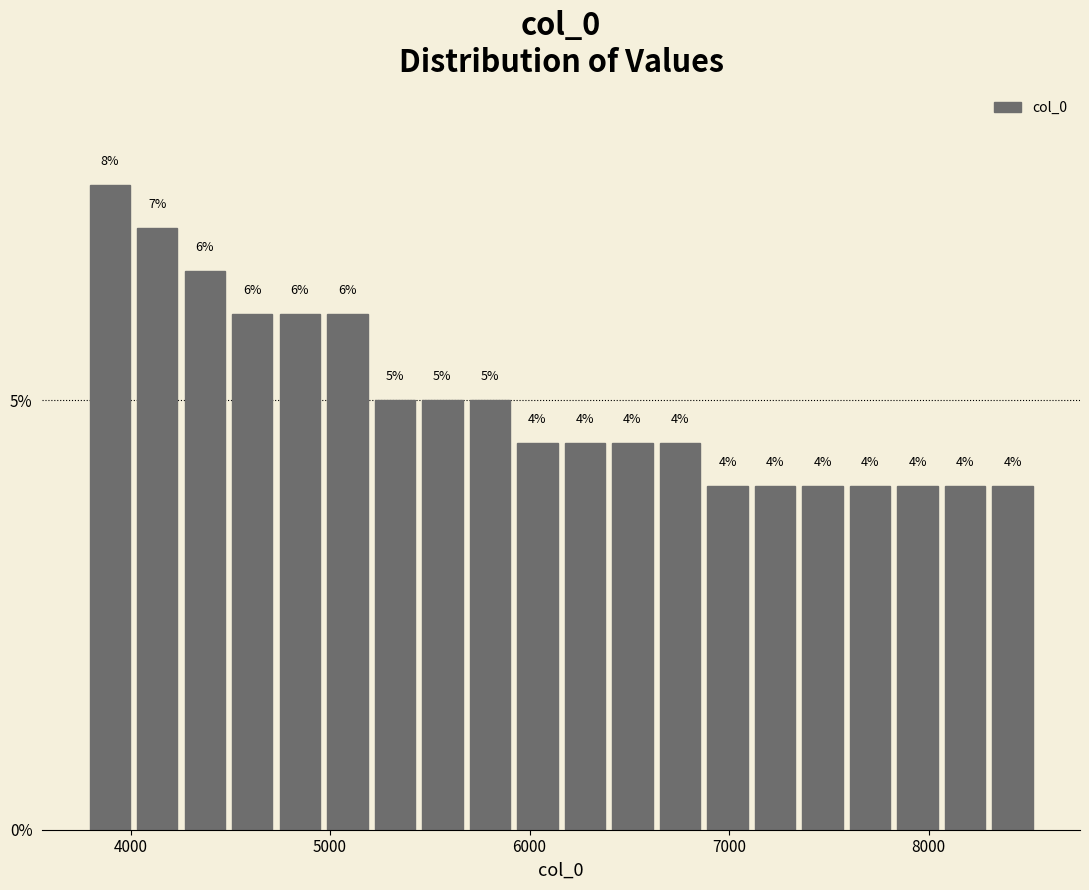

Read against the x-axis, roughly where is the centre of the tallest bar?

3900